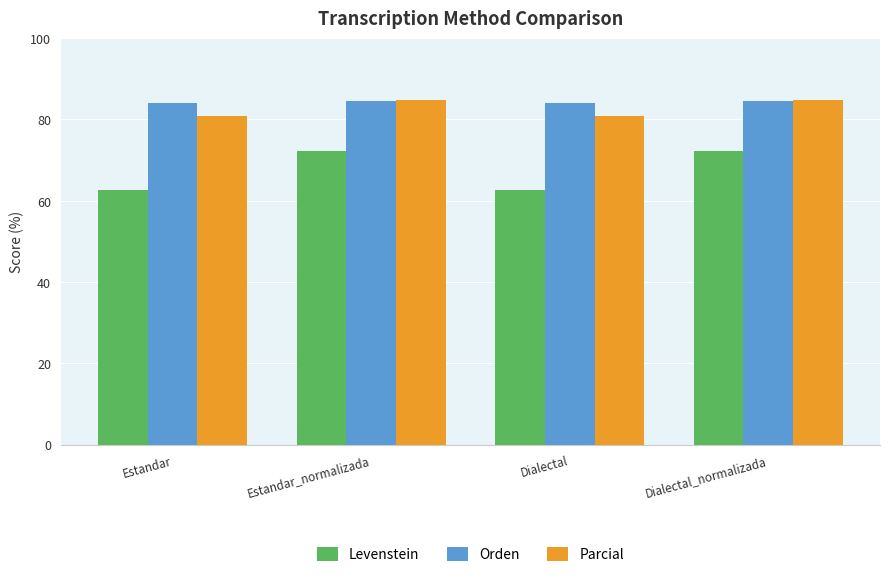

True or false: Levenstein has a value of 112.2 at Dialectal.

False